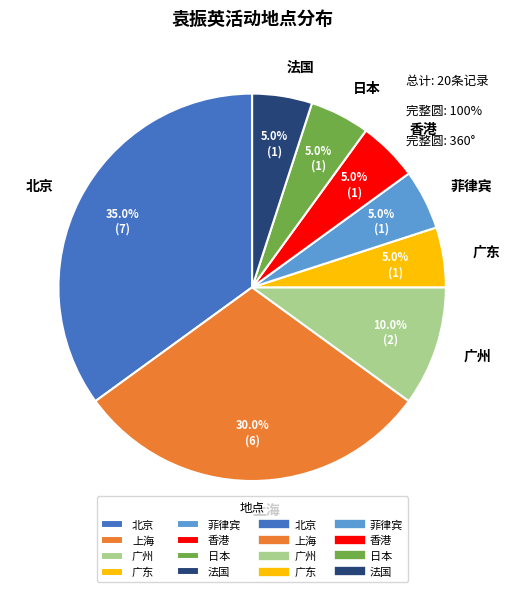

Count the number of slices in the pie.

8